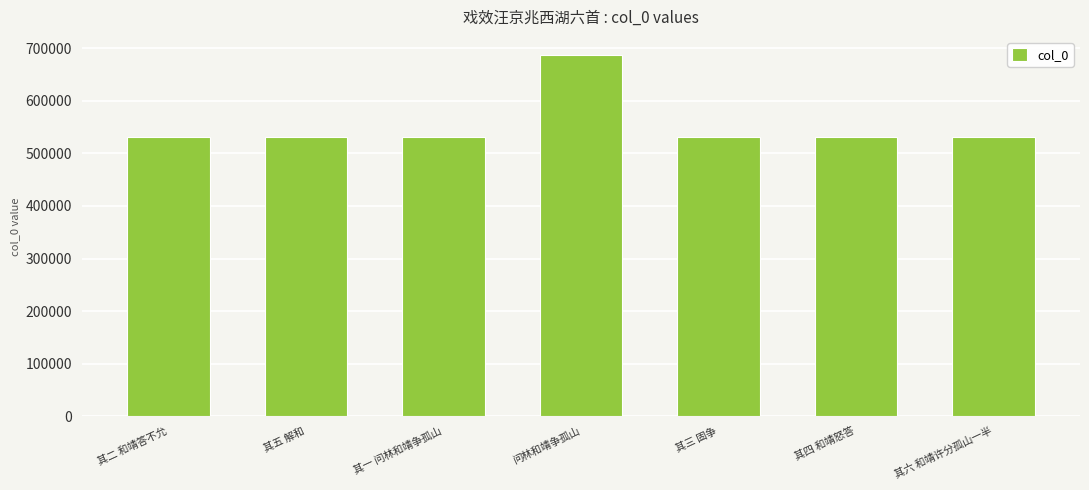

Are the bars grouped side by side (vs. stacked)?

No